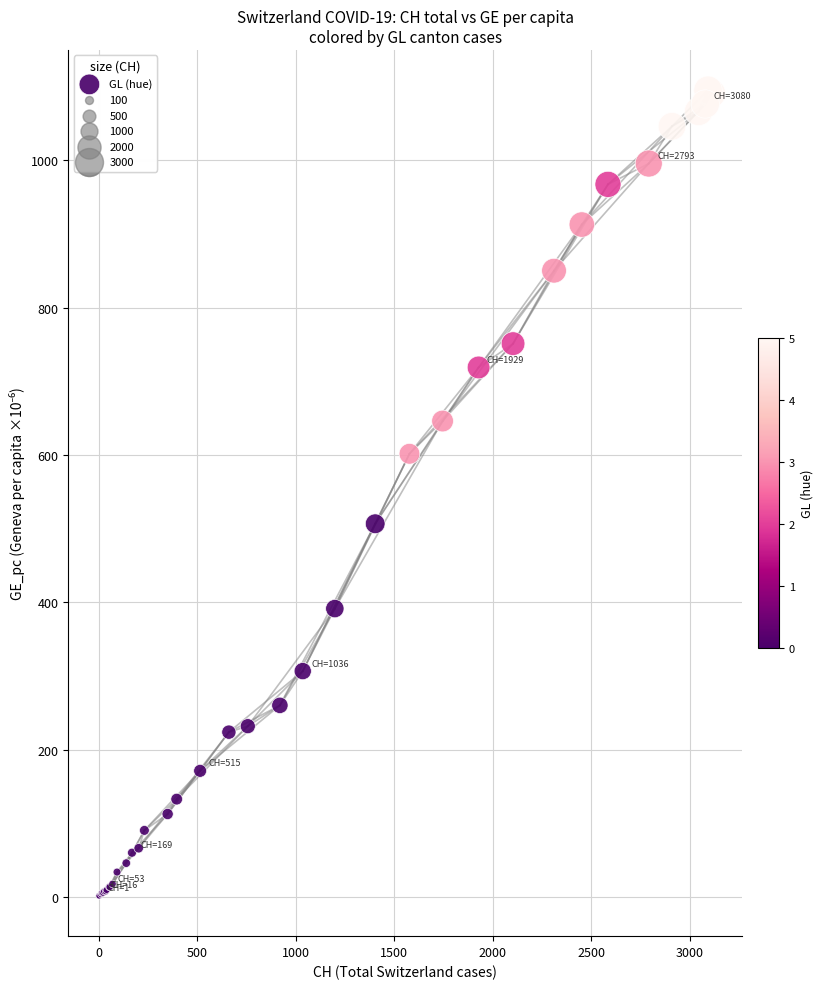

What Y value in the scatter plot is closest to 548?

506.8